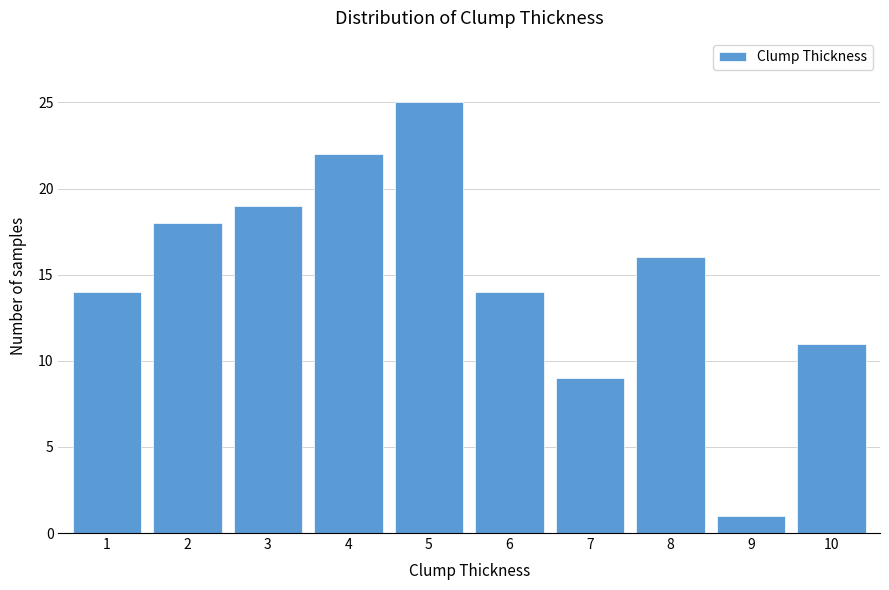

Reading left to right, list all the values displayed in this chart.

14	18	19	22	25	14	9	16	1	11